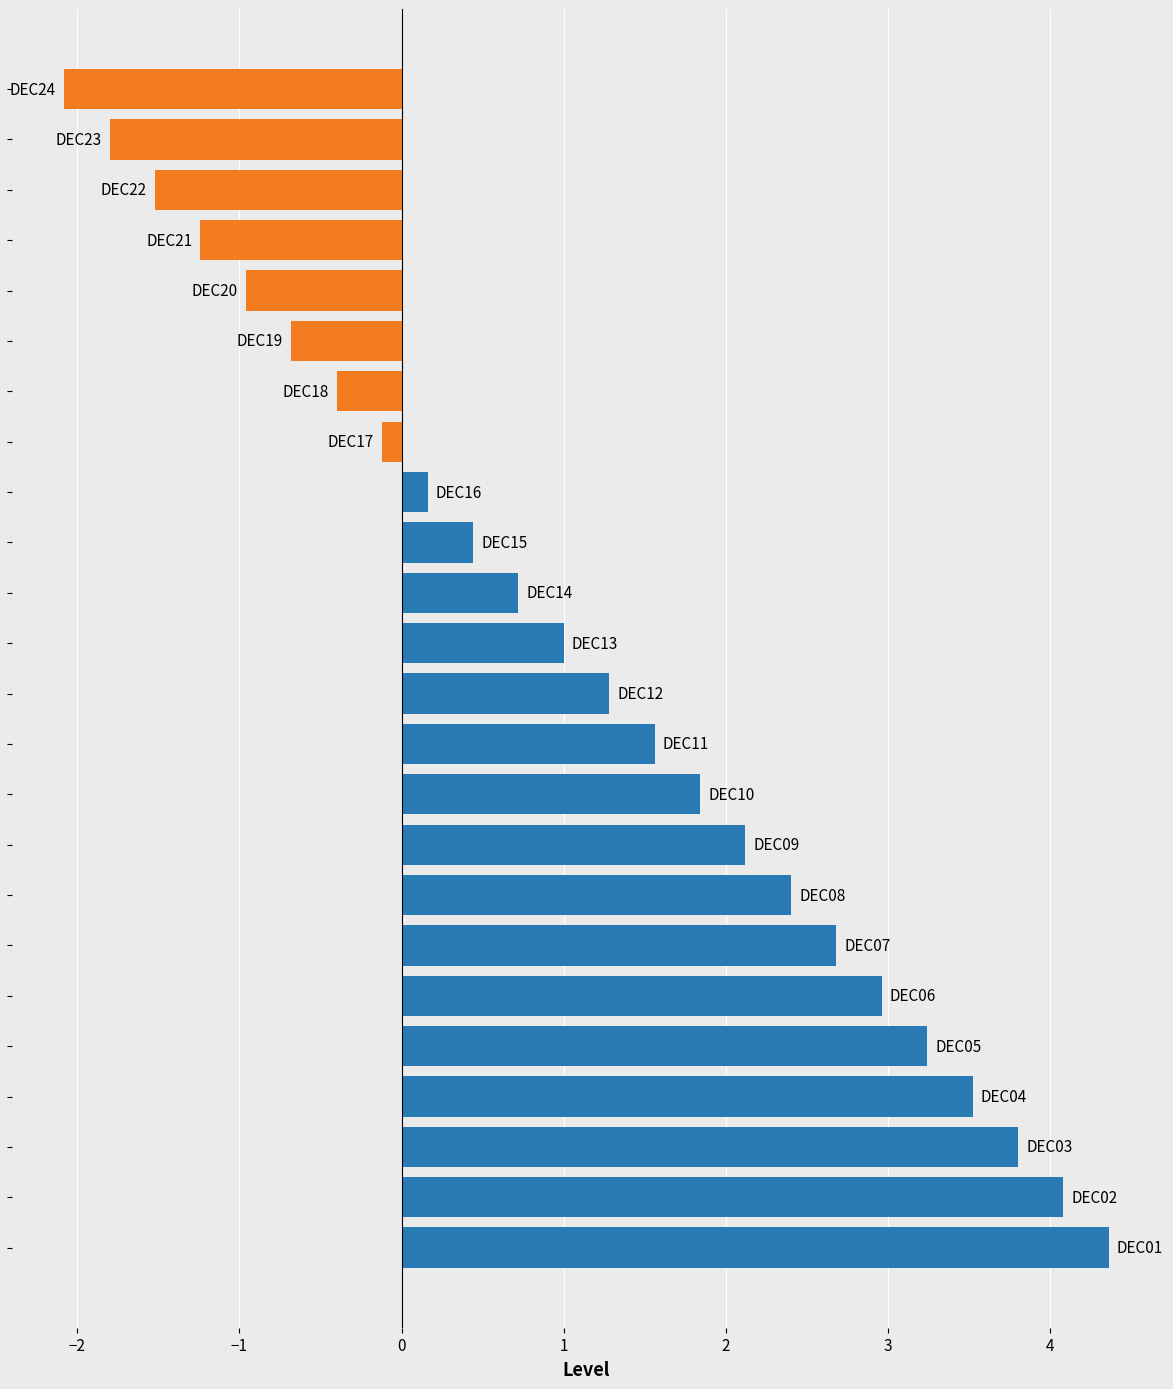

What is the sum of all Positive values?

36.2